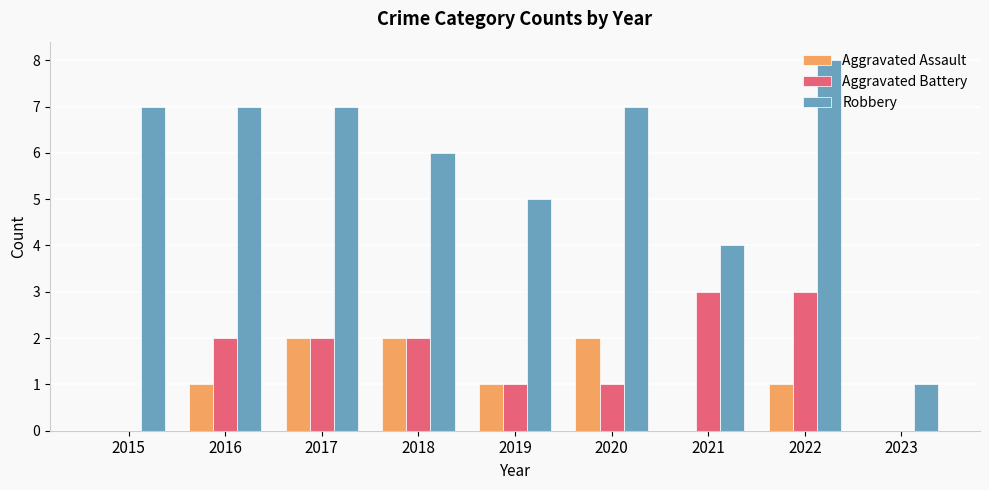

Is it true that Aggravated Assault equals -1 at 2023?

False